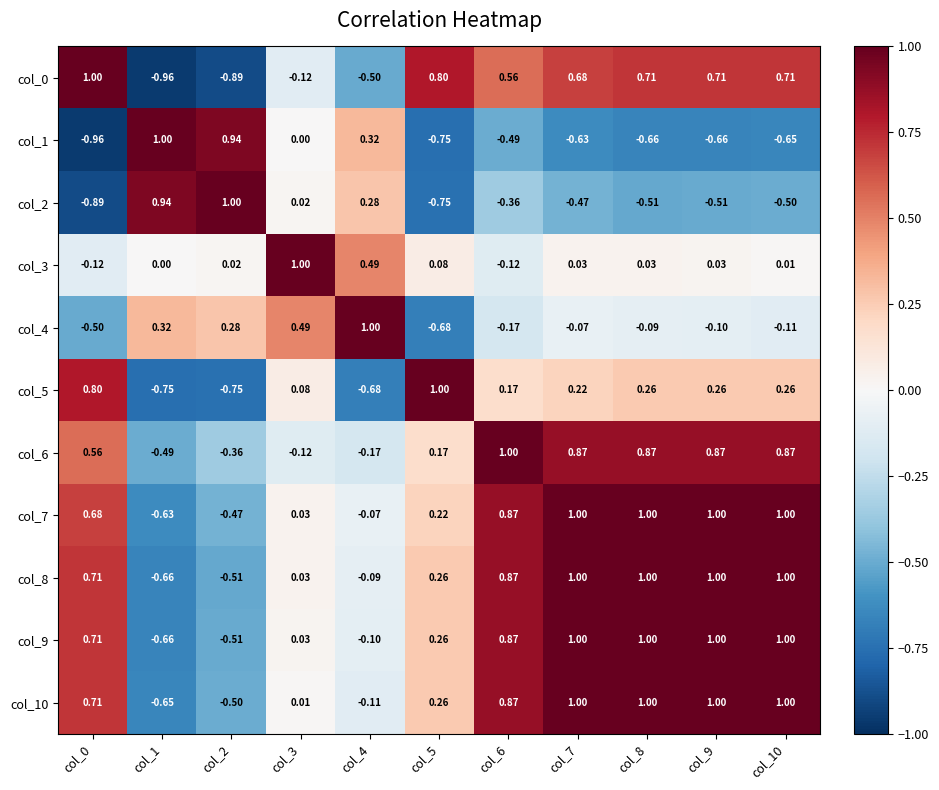

How many values in the col_6 series are below 0?

4